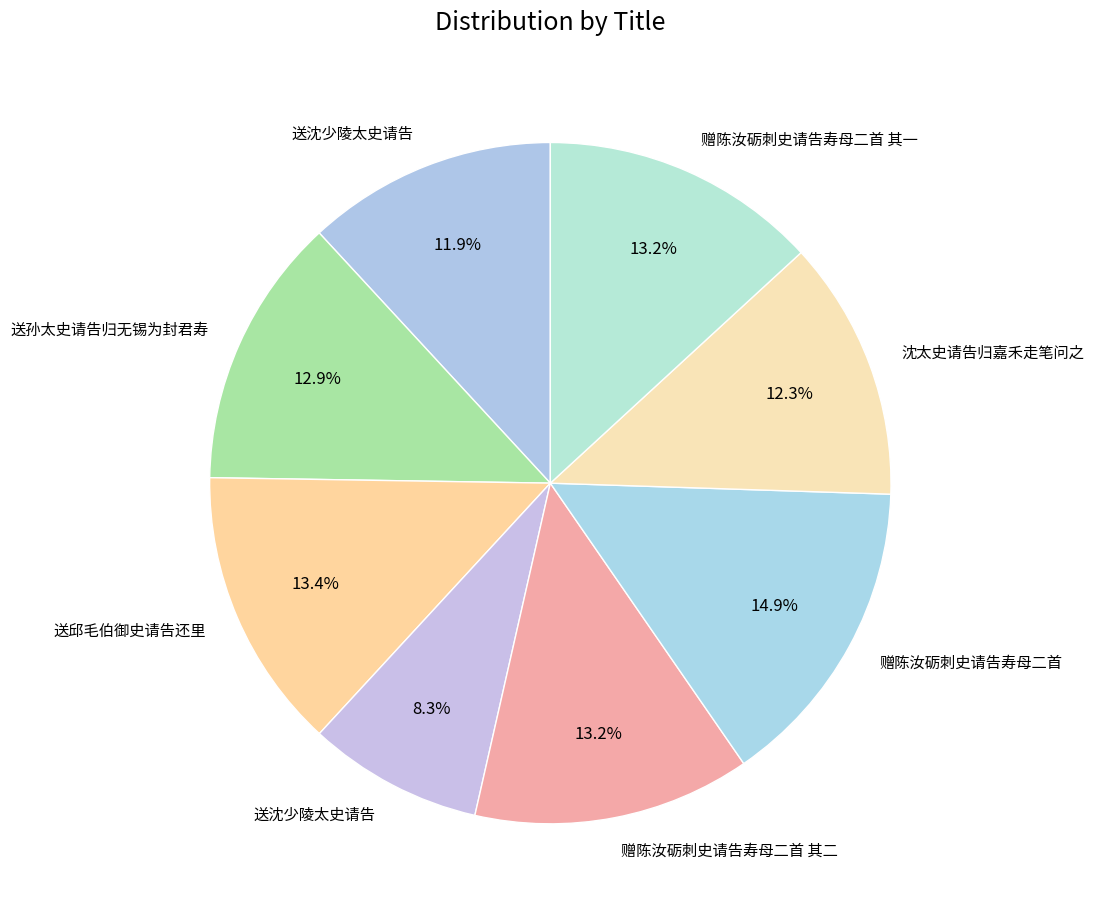

Which slice is the smallest?

送沈少陵太史请告